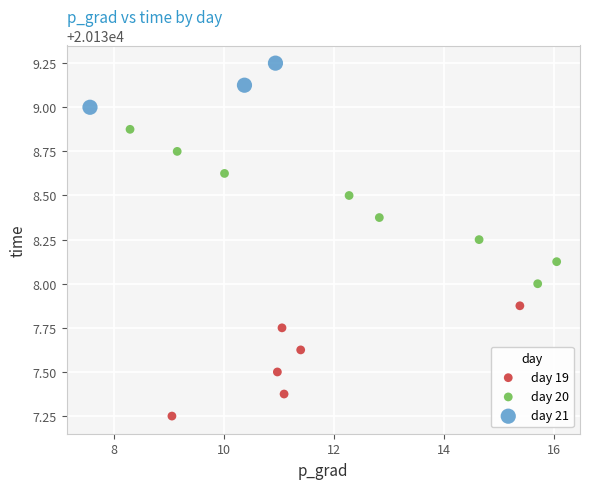

Which series reaches the minimum Y coordinate?

day 19